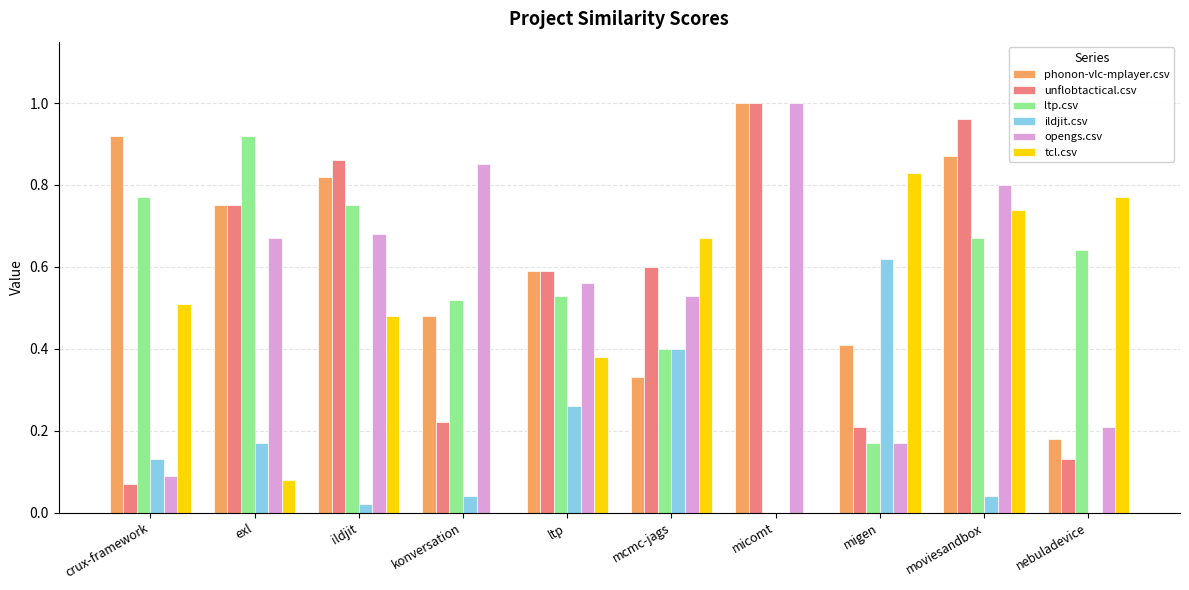

The ltp.csv series shows 0.9 at nebuladevice. True or false?

False